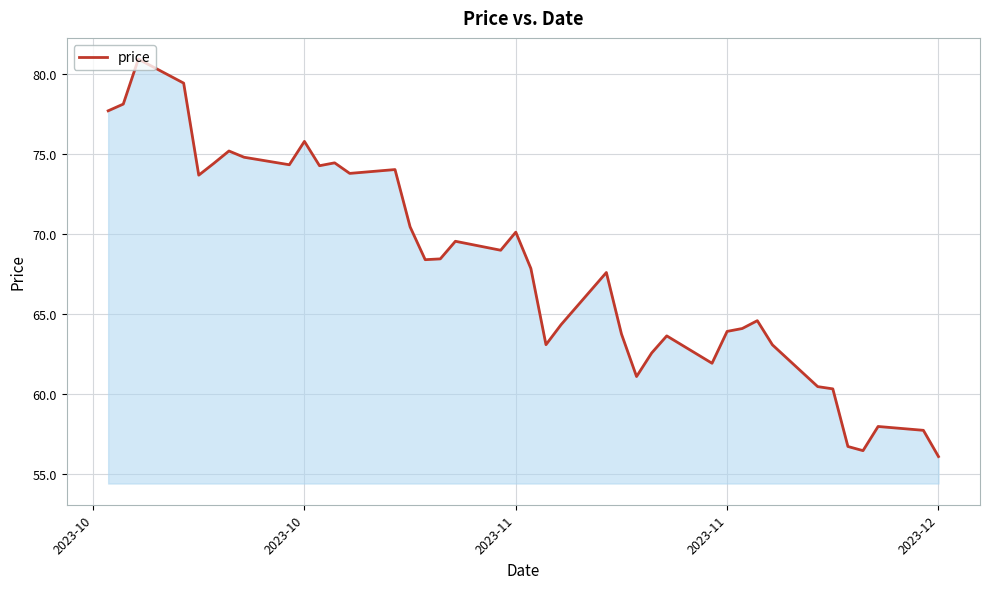

True or false: the data has more than 0 interior local peaks.

True